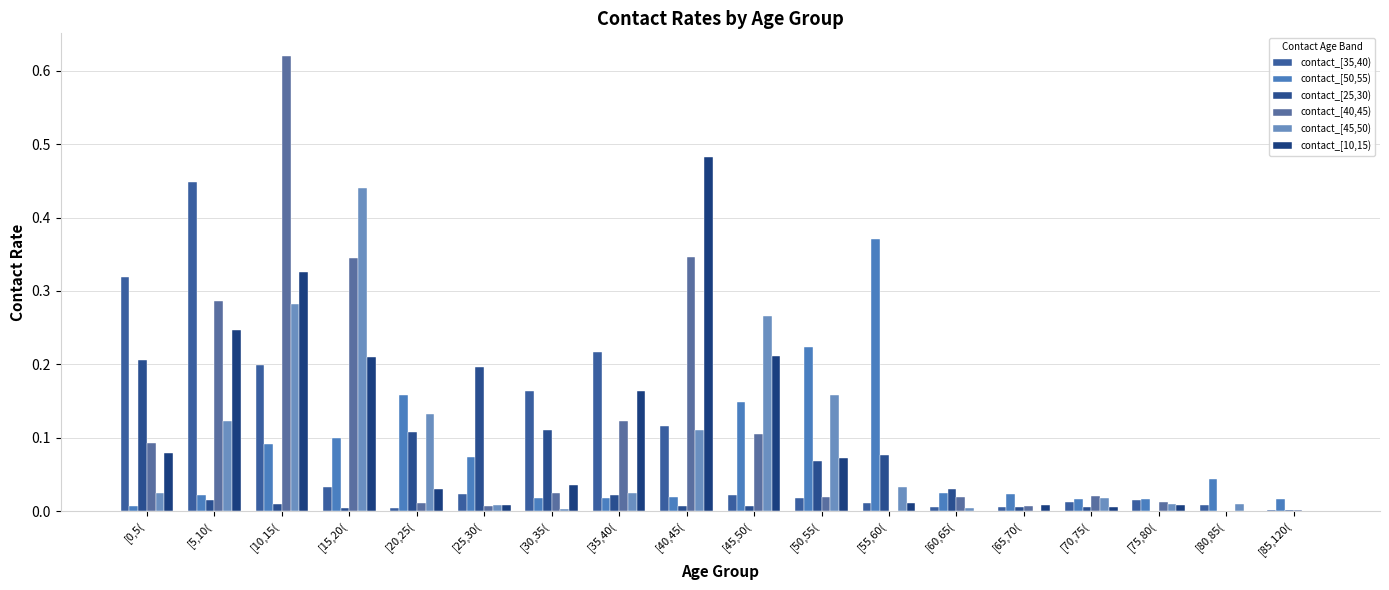

At which category is the sum across all series the highest?

[10,15(